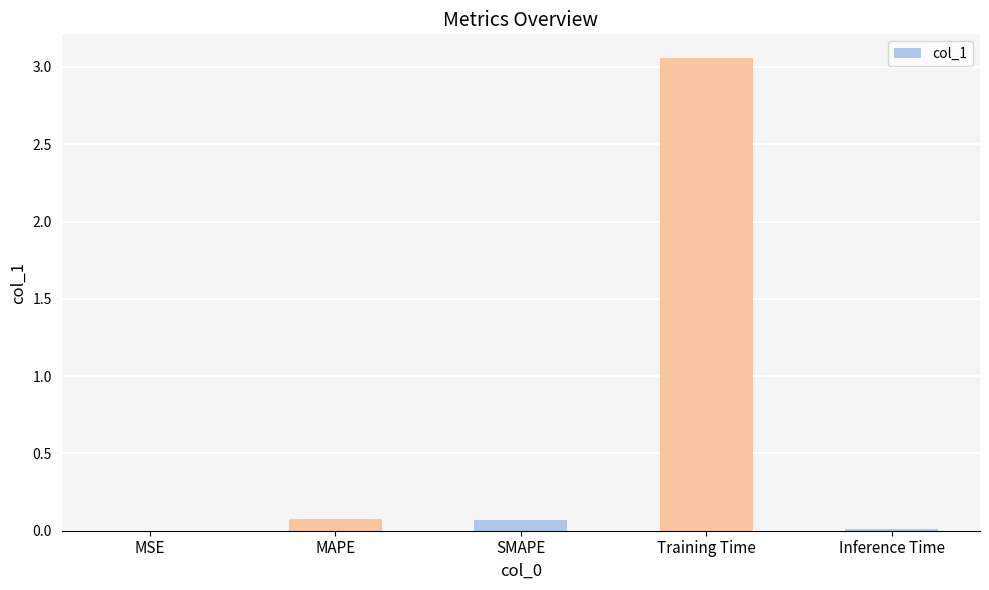

At which category does the chart reach its peak across all series?

Training Time